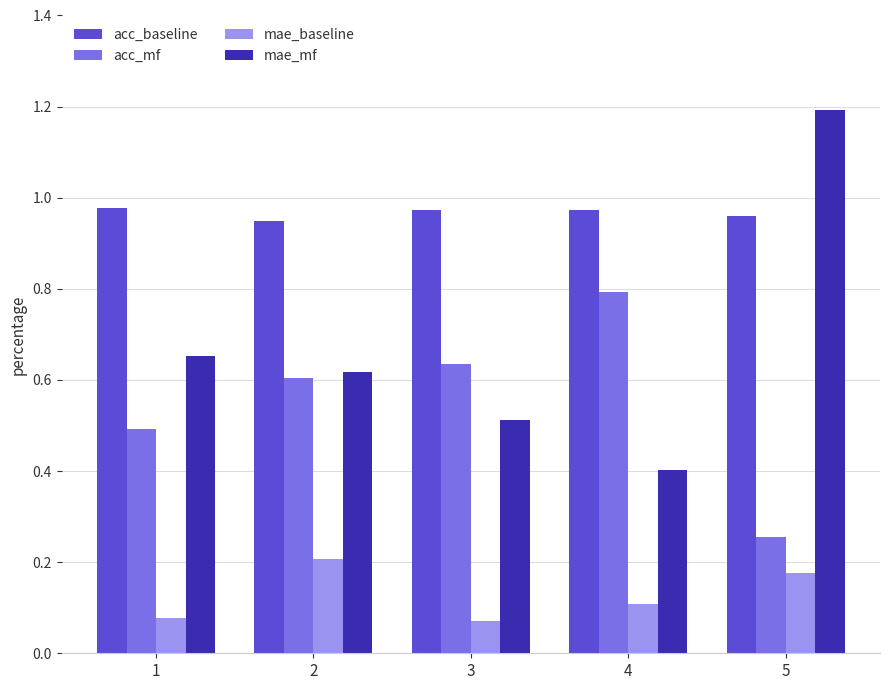

What are all the series names shown in the legend?

acc_baseline, acc_mf, mae_baseline, mae_mf